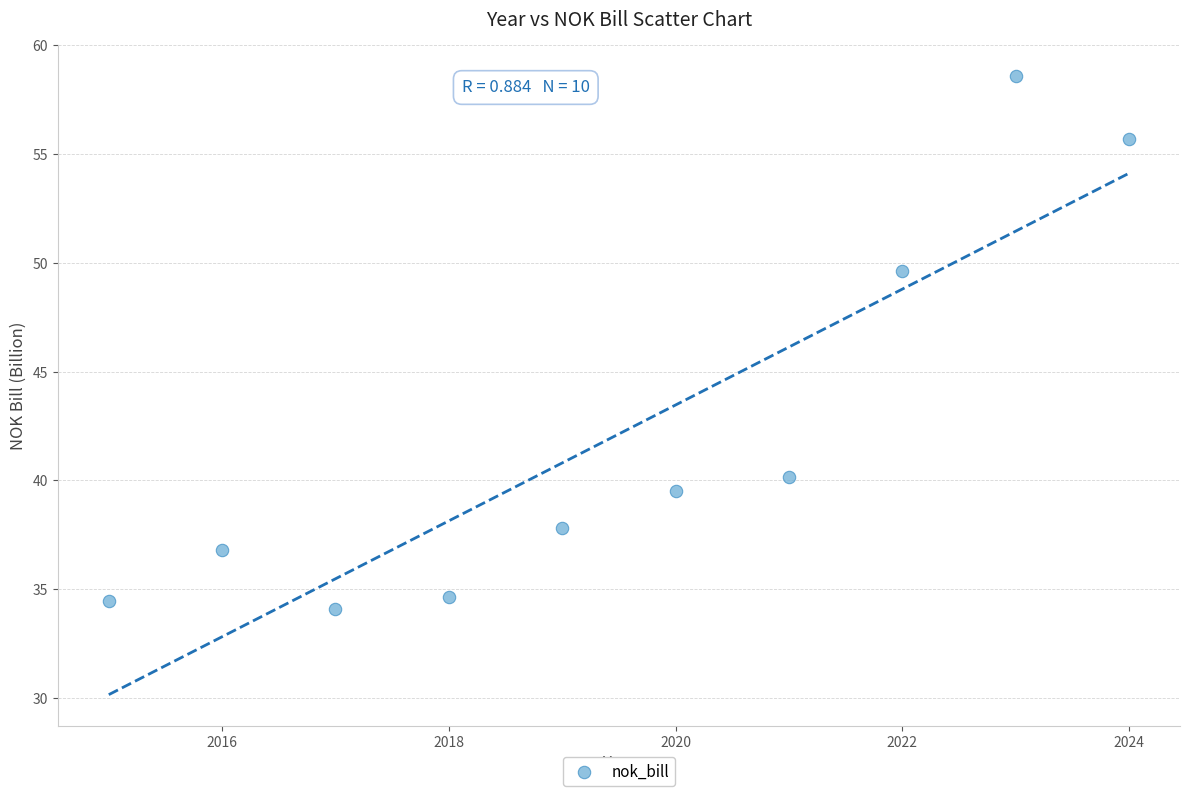

What is the average X value?

2019.5